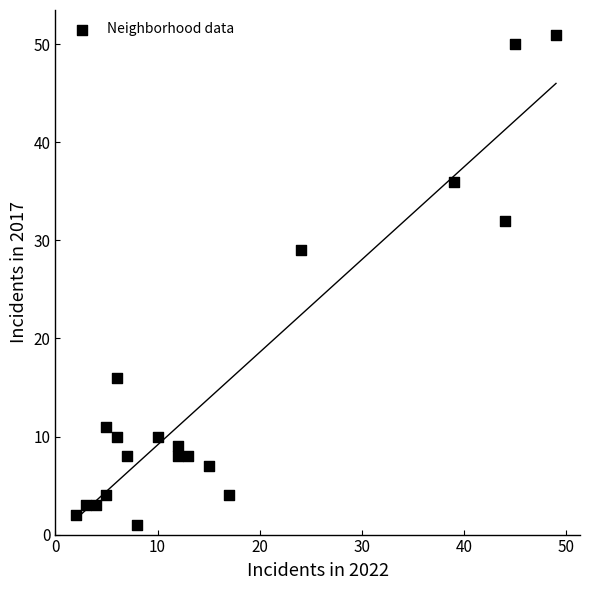

What is the range of X values (max minus min)?

47